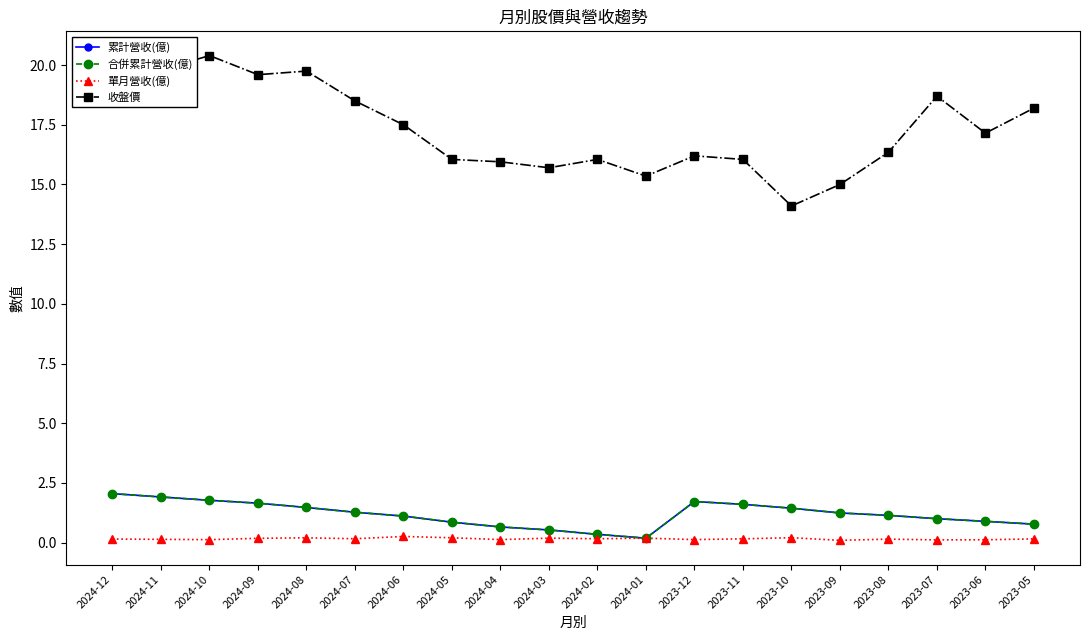

At which label is 累計營收(億) closest to 1?

2023-07